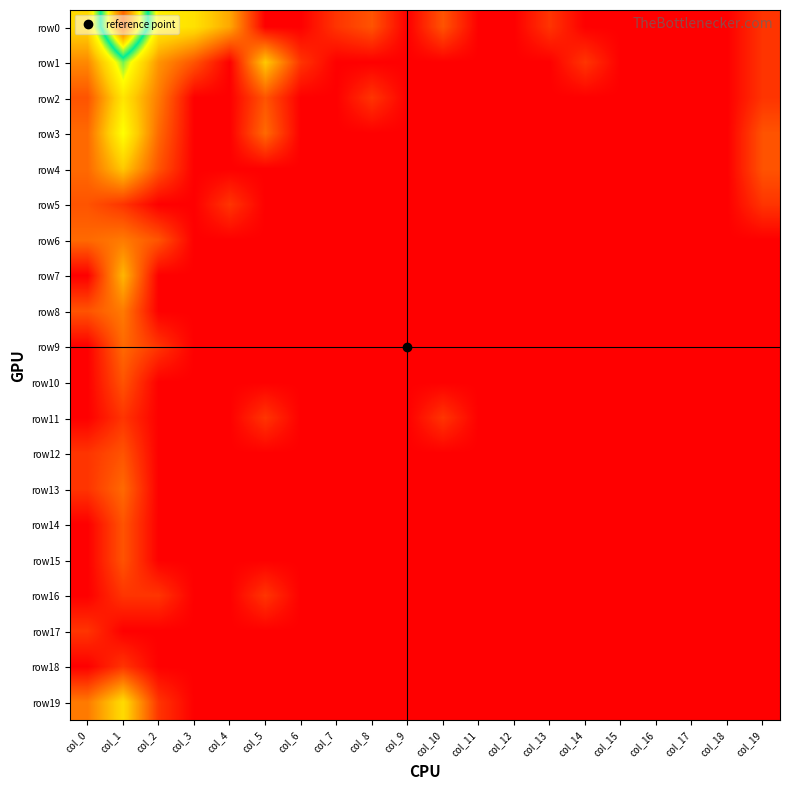

Which series changed the most between col_9 and col_15?

row0